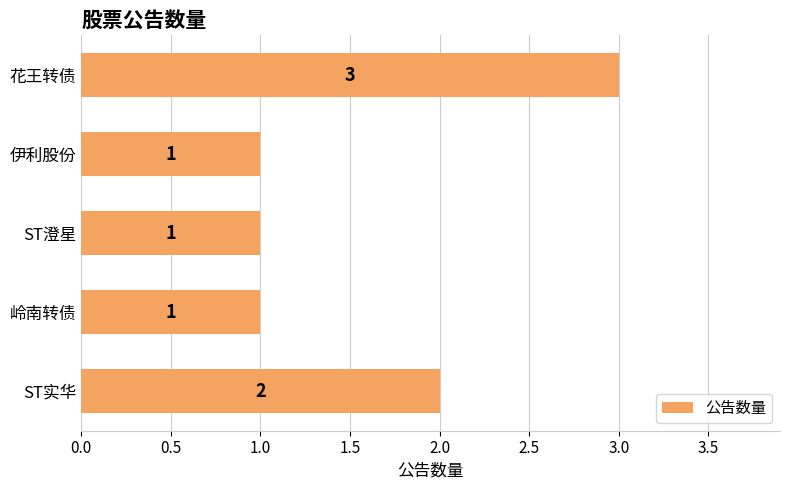

Count the values in the range 1 to 2.

4